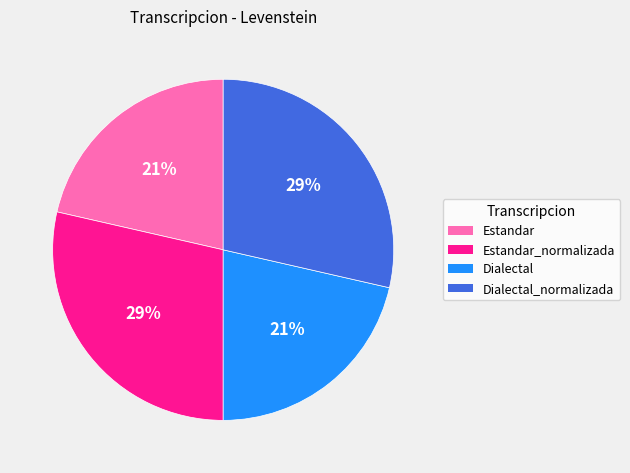

Between Dialectal and Dialectal_normalizada, which is larger?

Dialectal_normalizada